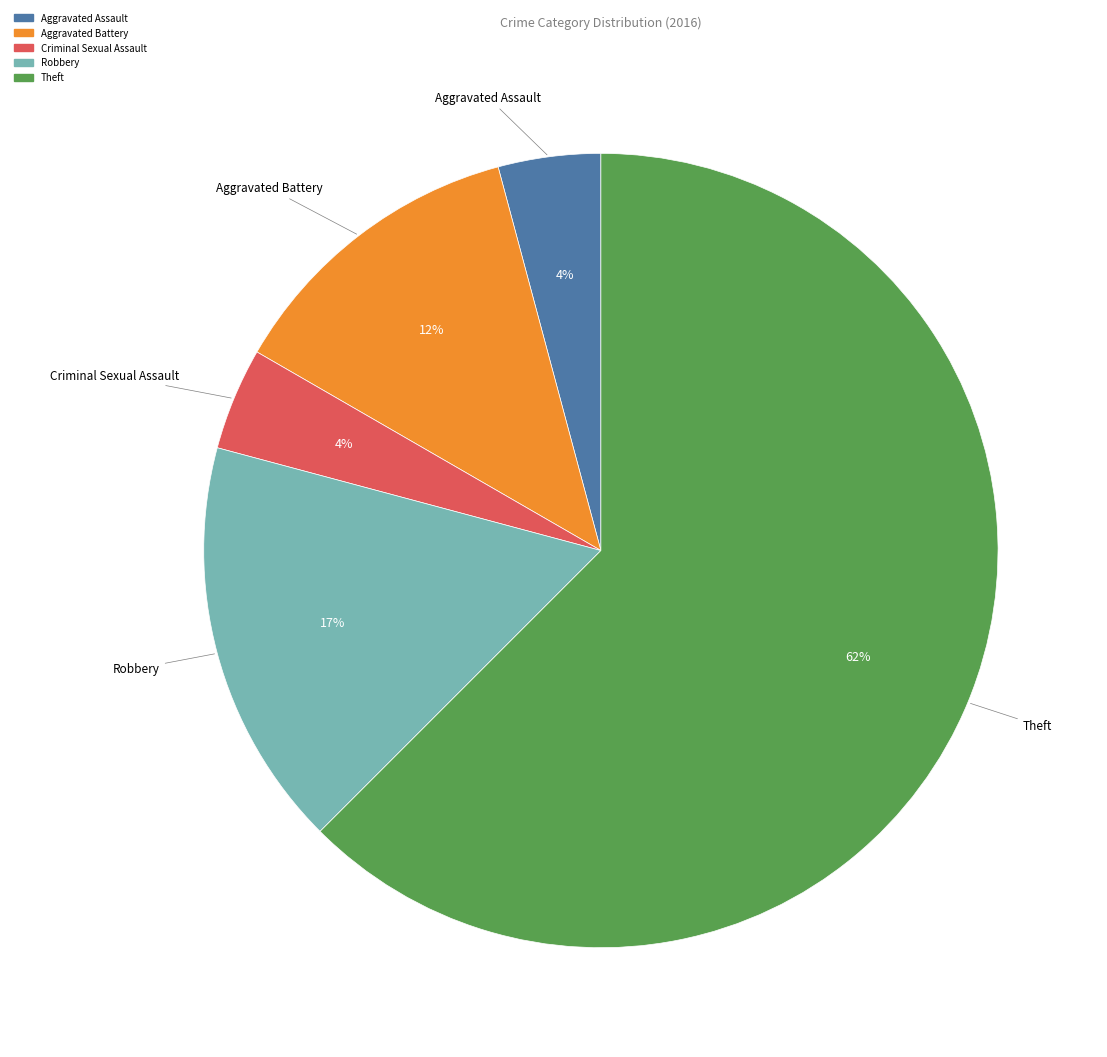

What is the ratio of the value at Aggravated Battery to the value at Theft?

0.2